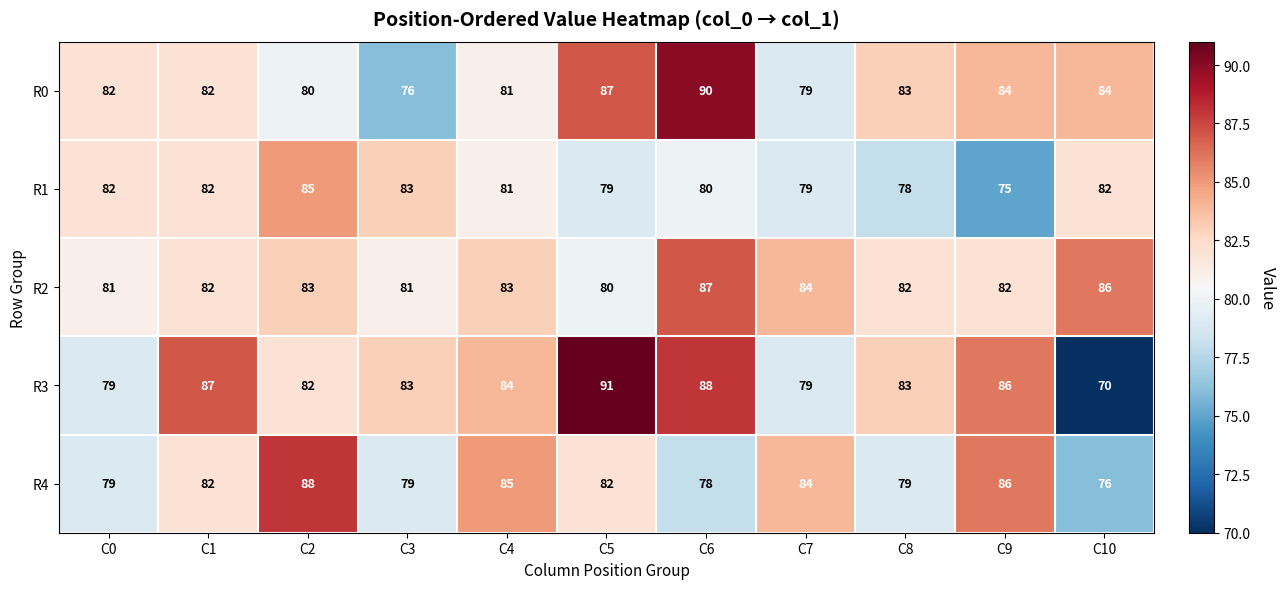

List the series in order of their peak value, highest first.

R3, R0, R4, R2, R1